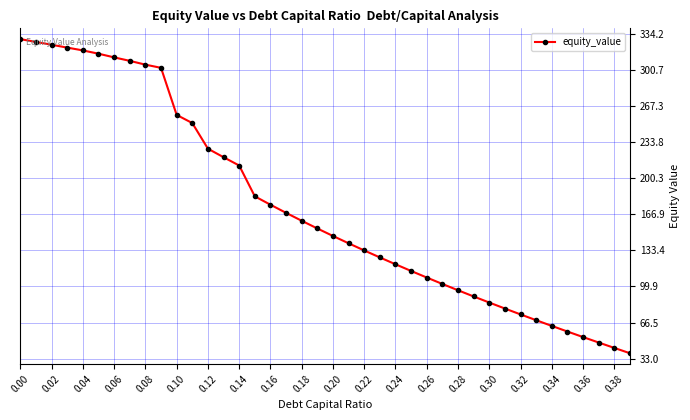

What is the maximum value shown in the chart?

329.2